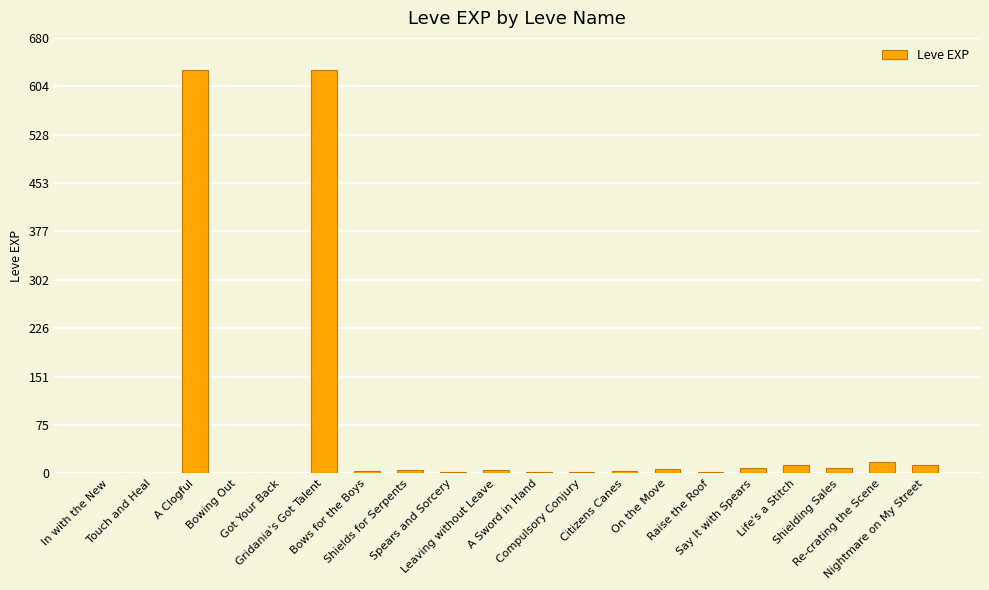

What is the sum of all values?

1362